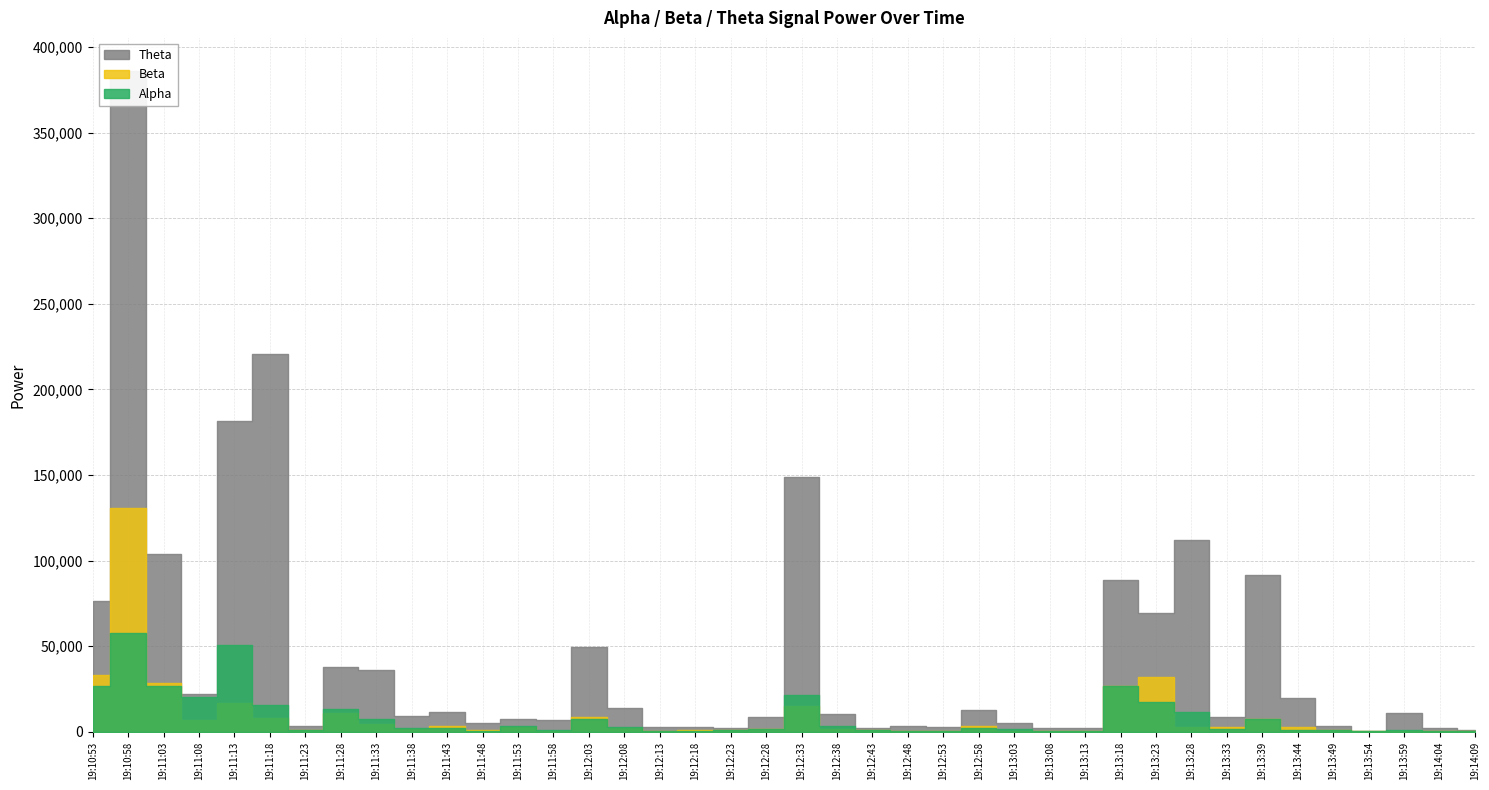

Reading left to right, what are all the values shown in this chart?

Alpha: 19:10:53=26767.3	19:10:58=57748.1	19:11:03=27096.5	19:11:08=20546.0	19:11:13=50988.3	19:11:18=15443.1	19:11:23=1333.7	19:11:28=13373.0	19:11:33=7749.5	19:11:38=2301.6	19:11:43=2243.6	19:11:48=635.2	19:11:53=3536.8	19:11:58=1323.4	19:12:03=7673.1	19:12:08=2870.1	19:12:13=527.5	19:12:18=662.6	19:12:23=1173.6	19:12:28=1452.9	19:12:33=21759.7	19:12:38=3567.9	19:12:43=1196.2	19:12:48=555.1	19:12:53=630.3	19:12:58=2231.3	19:13:03=1527.3	19:13:08=497.4	19:13:13=470.7	19:13:18=27036.8	19:13:23=17719.9	19:13:28=11778.9	19:13:33=1957.7	19:13:39=7717.2	19:13:44=1381.9	19:13:49=1291.8	19:13:54=348.2	19:13:59=1387.6	19:14:04=555.7	19:14:09=281.1
Beta: 19:10:53=33374.0	19:10:58=131031.2	19:11:03=28723.1	19:11:08=6759.7	19:11:13=16705.2	19:11:18=8327.8	19:11:23=867.9	19:11:28=11018.9	19:11:33=4416.7	19:11:38=1700.7	19:11:43=3234.2	19:11:48=1161.6	19:11:53=2994.3	19:11:58=723.9	19:12:03=8970.6	19:12:08=2398.8	19:12:13=505.8	19:12:18=835.9	19:12:23=1022.2	19:12:28=1737.3	19:12:33=15285.1	19:12:38=1814.4	19:12:43=1045.8	19:12:48=471.4	19:12:53=543.3	19:12:58=3222.2	19:13:03=599.2	19:13:08=711.4	19:13:13=573.1	19:13:18=26576.9	19:13:23=32052.4	19:13:28=2791.0	19:13:33=3008.8	19:13:39=7650.0	19:13:44=2929.5	19:13:49=1281.2	19:13:54=499.4	19:13:59=591.5	19:14:04=604.7	19:14:09=427.2
Theta: 19:10:53=76200.5	19:10:58=386012.0	19:11:03=104170.6	19:11:08=21935.0	19:11:13=181318.0	19:11:18=220482.4	19:11:23=3188.4	19:11:28=38120.6	19:11:33=36257.3	19:11:38=9315.8	19:11:43=11370.9	19:11:48=5480.9	19:11:53=7800.5	19:11:58=7131.8	19:12:03=49424.5	19:12:08=14033.7	19:12:13=2736.2	19:12:18=2790.1	19:12:23=2224.2	19:12:28=8476.4	19:12:33=149115.8	19:12:38=10620.9	19:12:43=2427.1	19:12:48=3590.9	19:12:53=2593.9	19:12:58=12695.8	19:13:03=5443.2	19:13:08=2309.1	19:13:13=2028.7	19:13:18=88866.9	19:13:23=69512.9	19:13:28=111966.5	19:13:33=8434.1	19:13:39=91794.4	19:13:44=19656.1	19:13:49=3654.0	19:13:54=717.5	19:13:59=10826.2	19:14:04=2387.1	19:14:09=1398.6